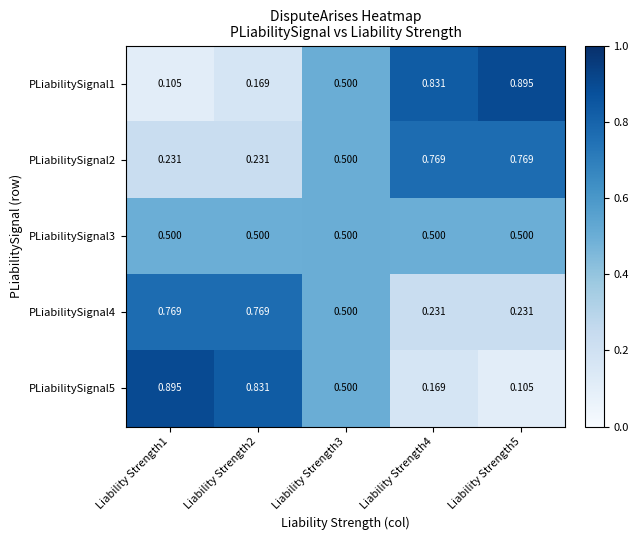

What is the difference between the highest and lowest values at Liability Strength2?

0.7